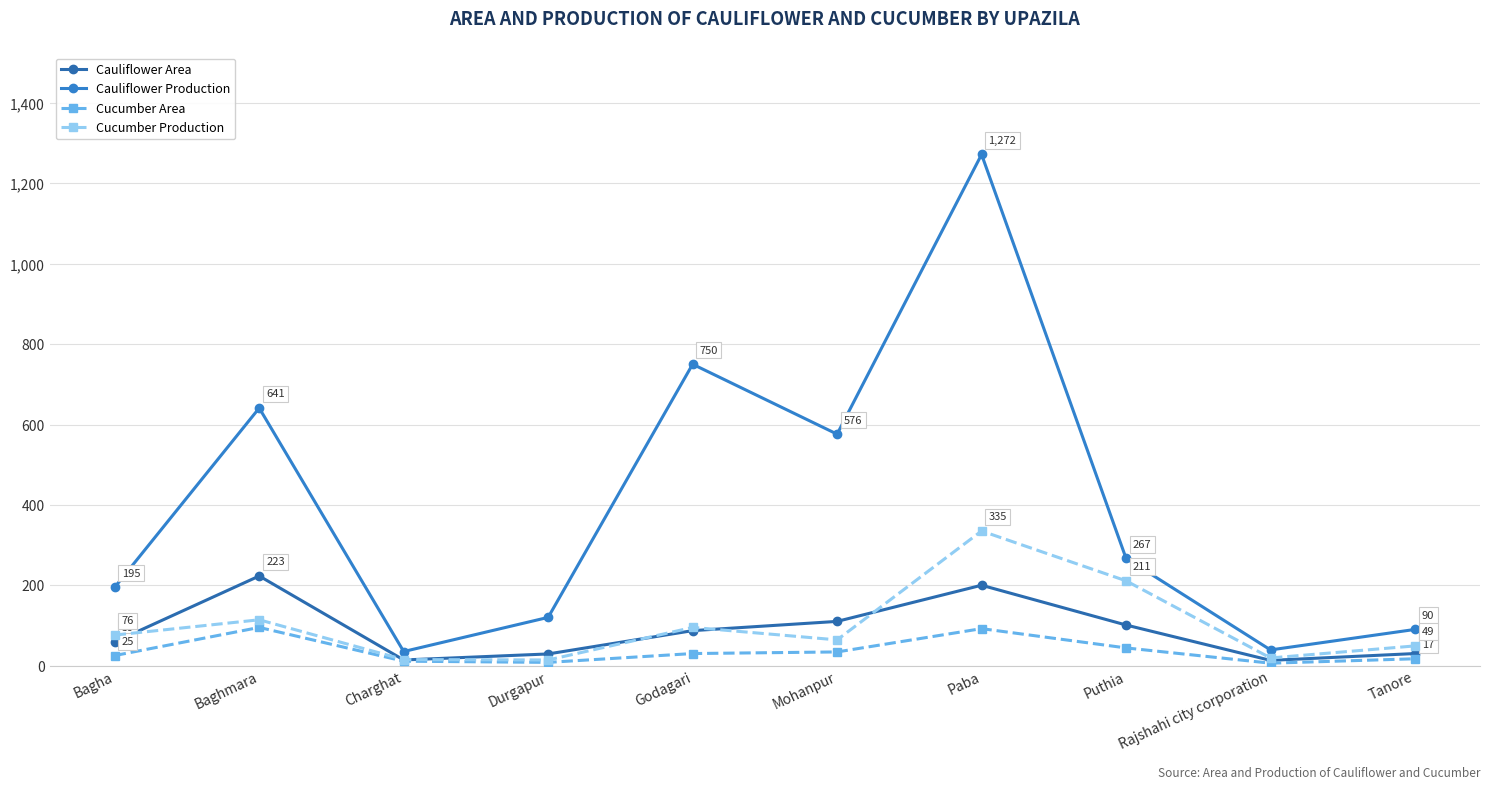

In Cauliflower Production, how many points are lower than both neighbors (excluding endpoints)?

3